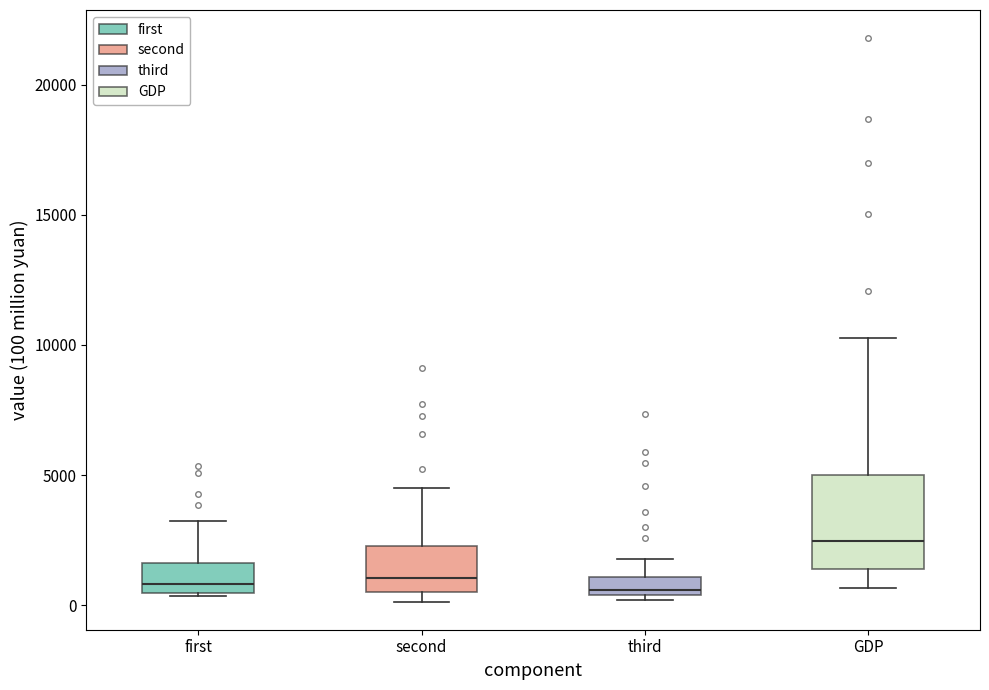

Which box is the tallest, from its lower edge to its upper edge?

GDP